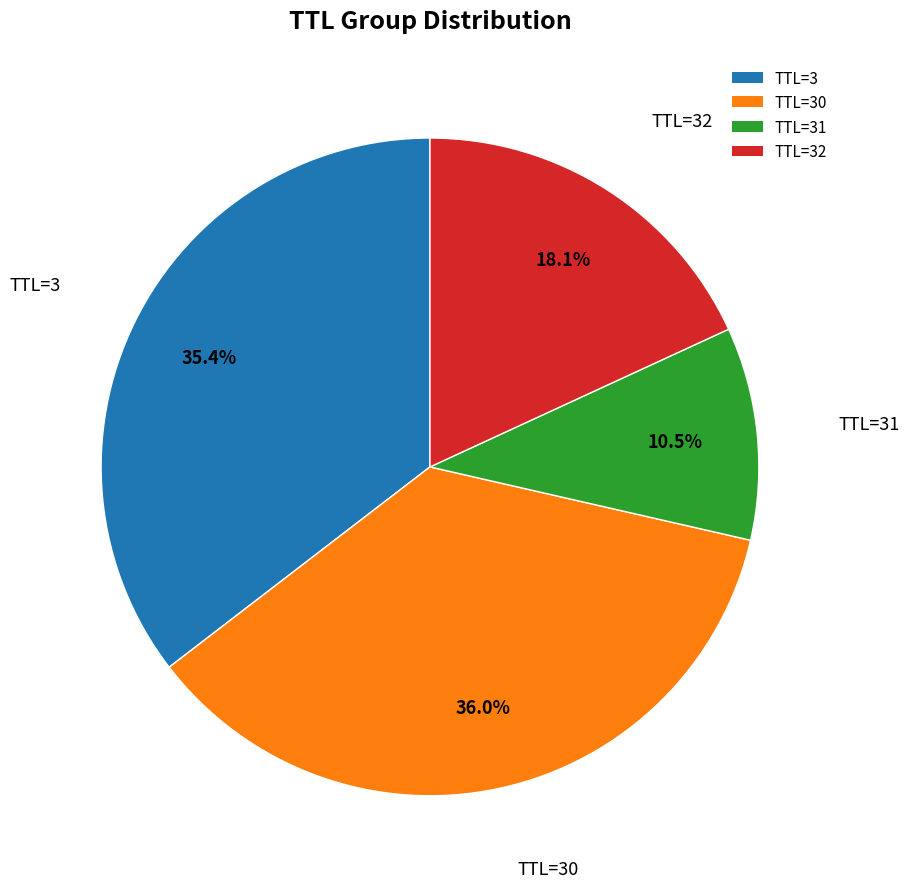

Between TTL=31 and TTL=3, which is larger?

TTL=3